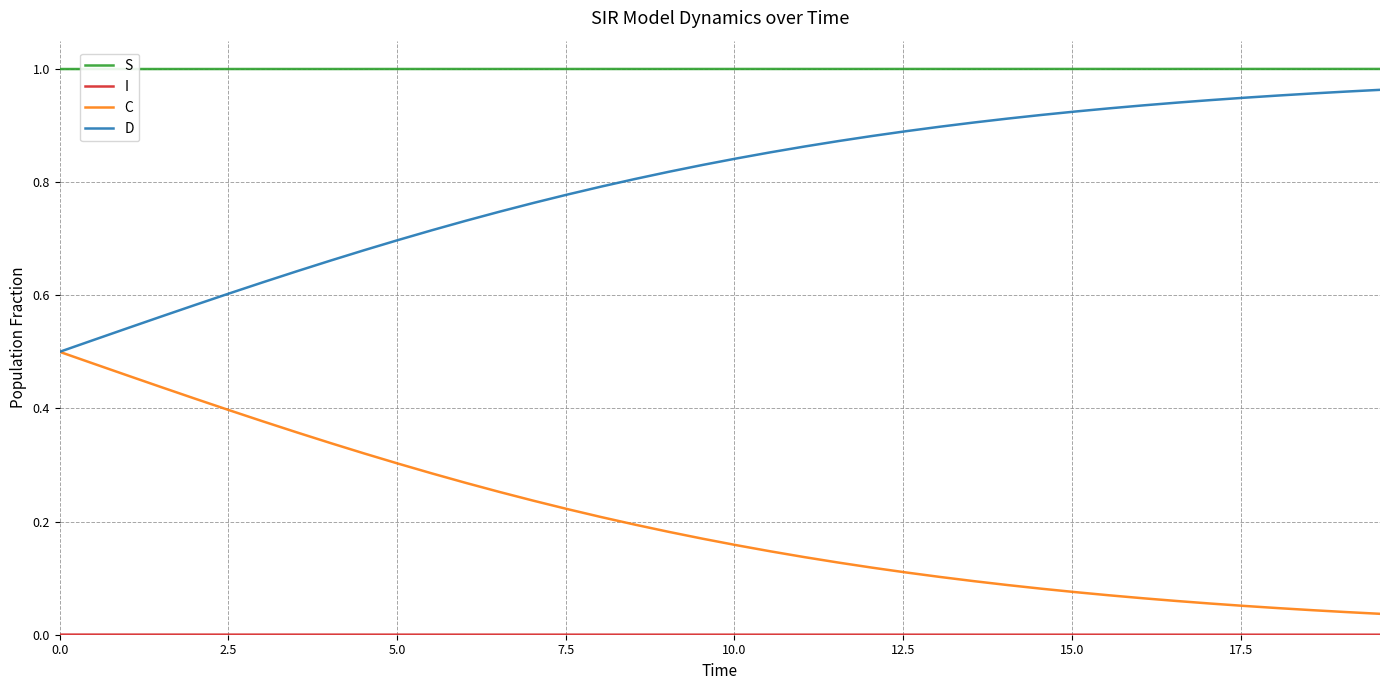

True or false: C and S cross at least once.

False